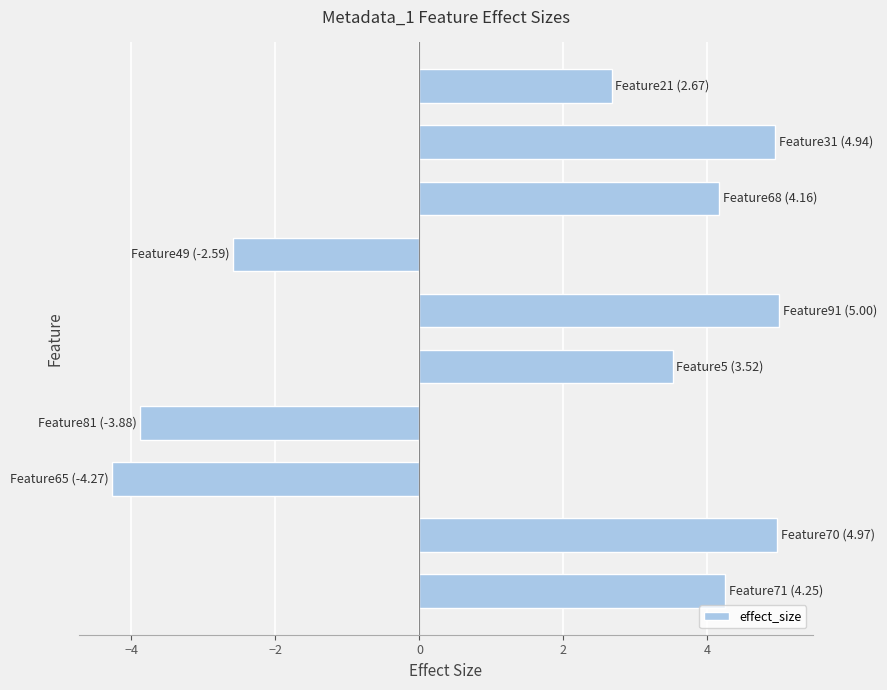

What is the greatest value displayed?

5.0